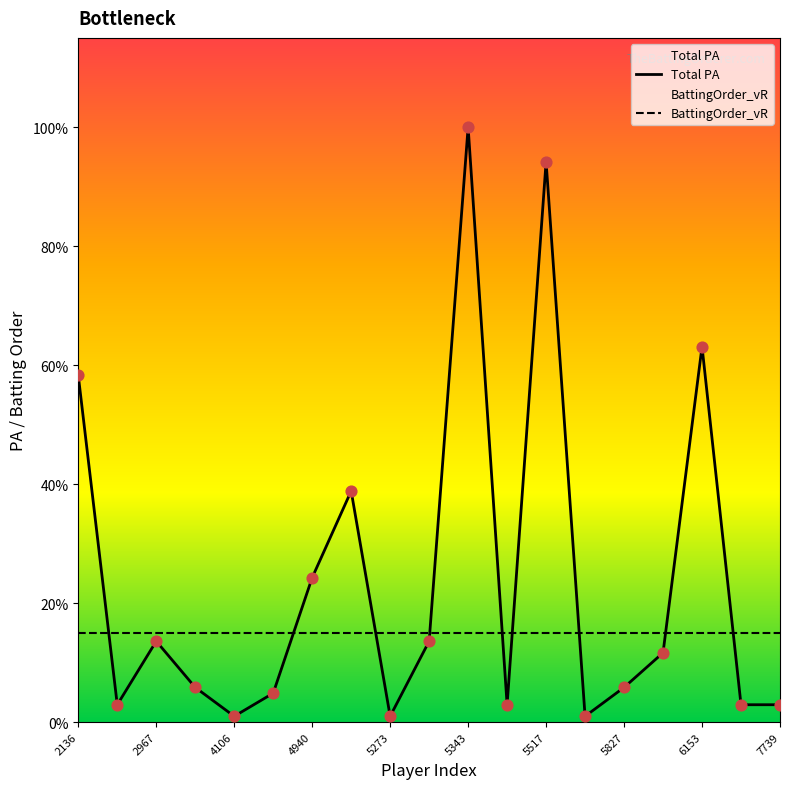

At which category is the sum across all series the highest?

5343